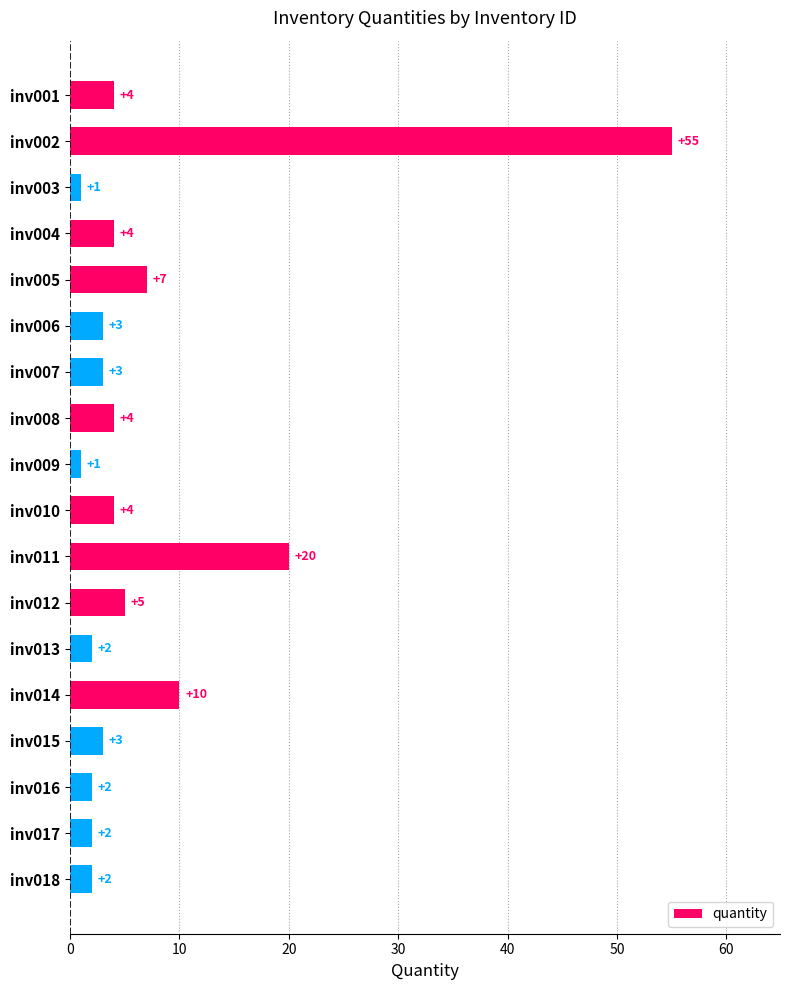

How many bars are there in total?

18